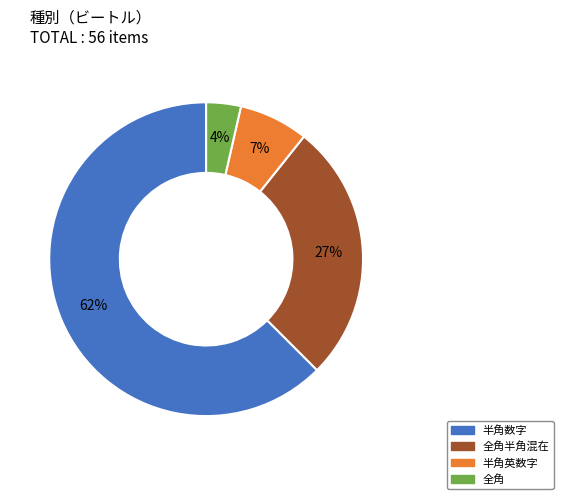

To the nearest percent, what is the difference between the 全角 and 全角半角混在 slice percentages?

23%